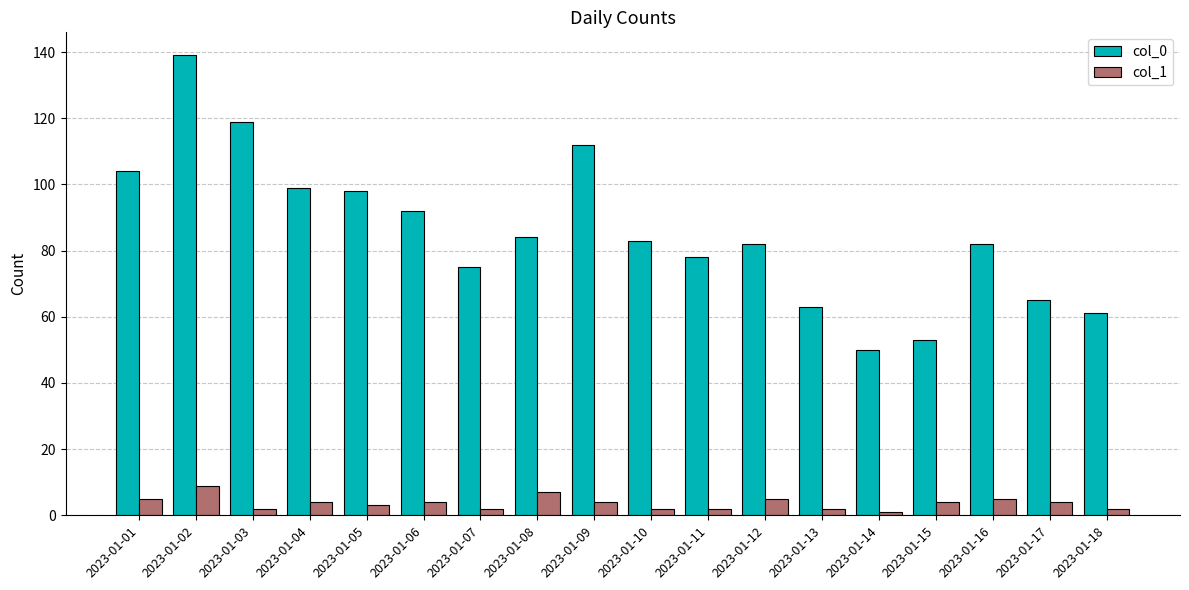

List the series in order of their peak value, highest first.

col_0, col_1